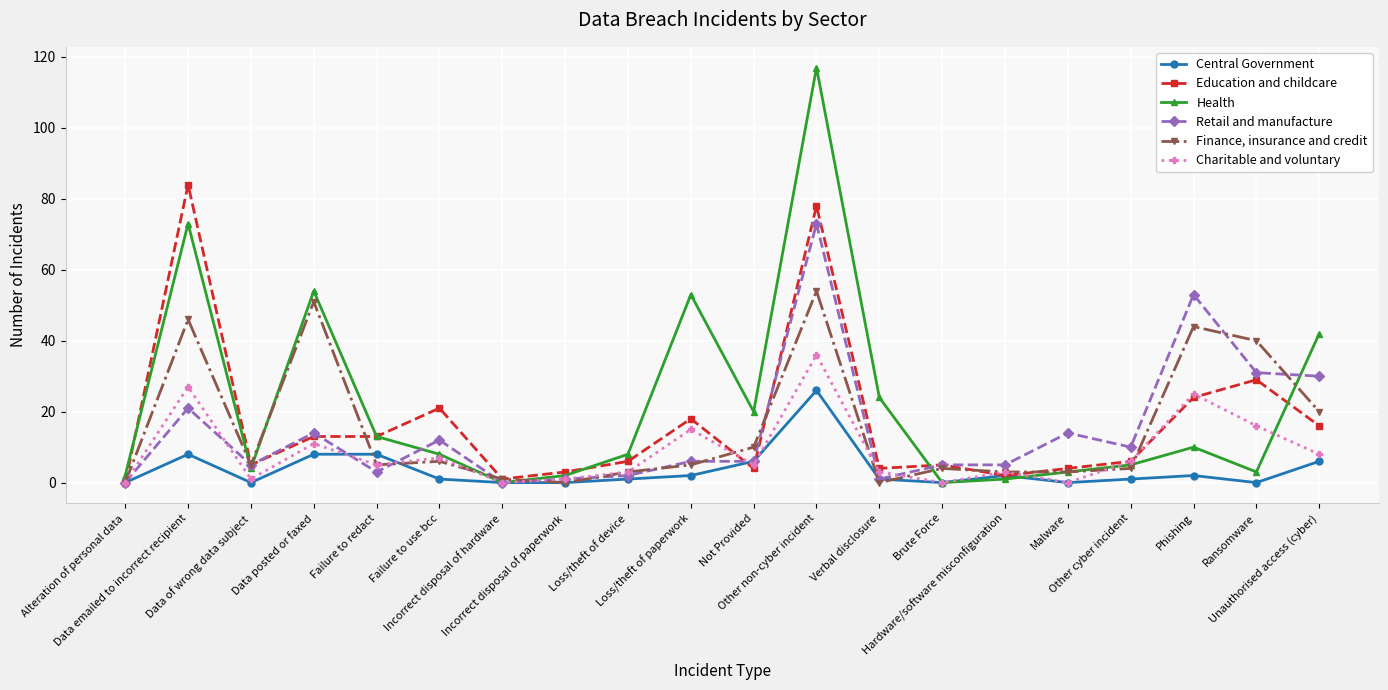

Which series has the largest range (max minus min)?

Health